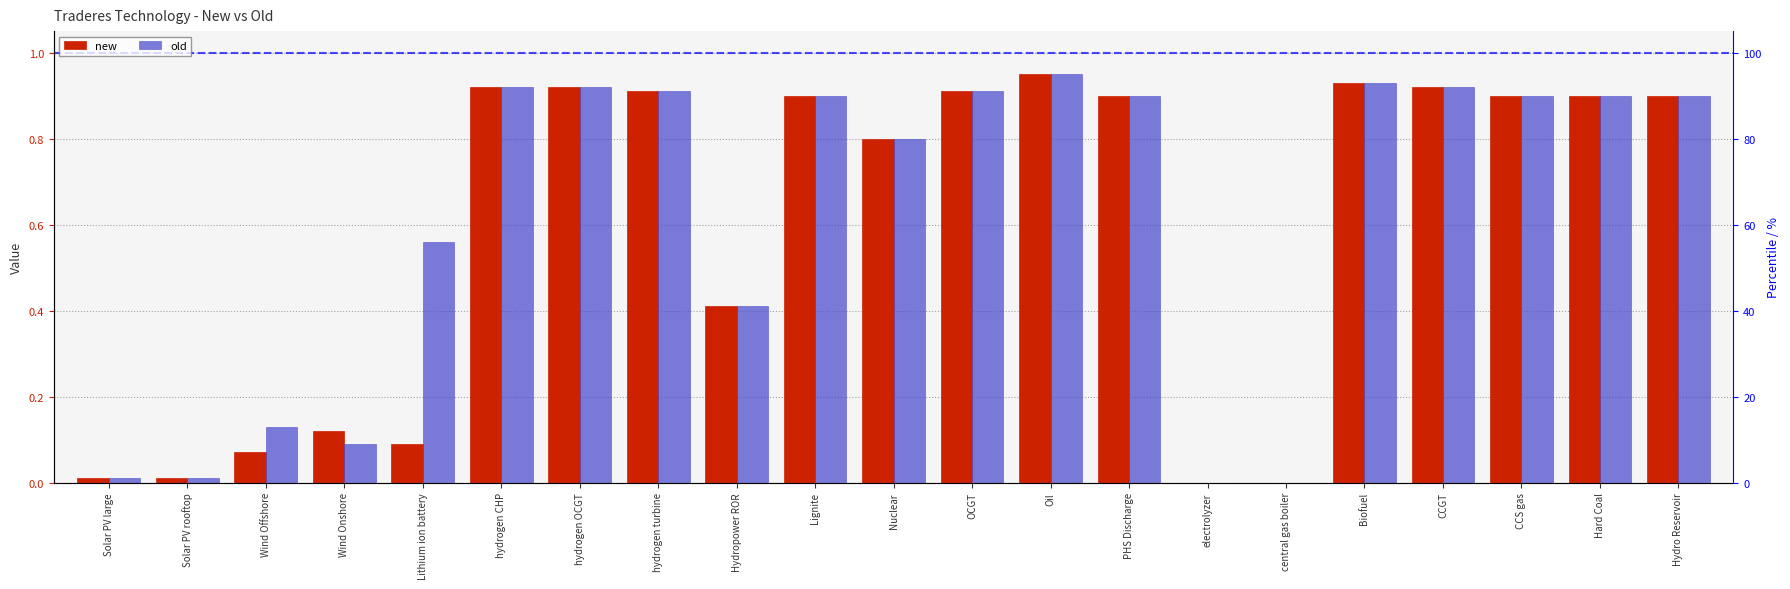

Rank the series by their maximum value, from lowest to highest.

new, old